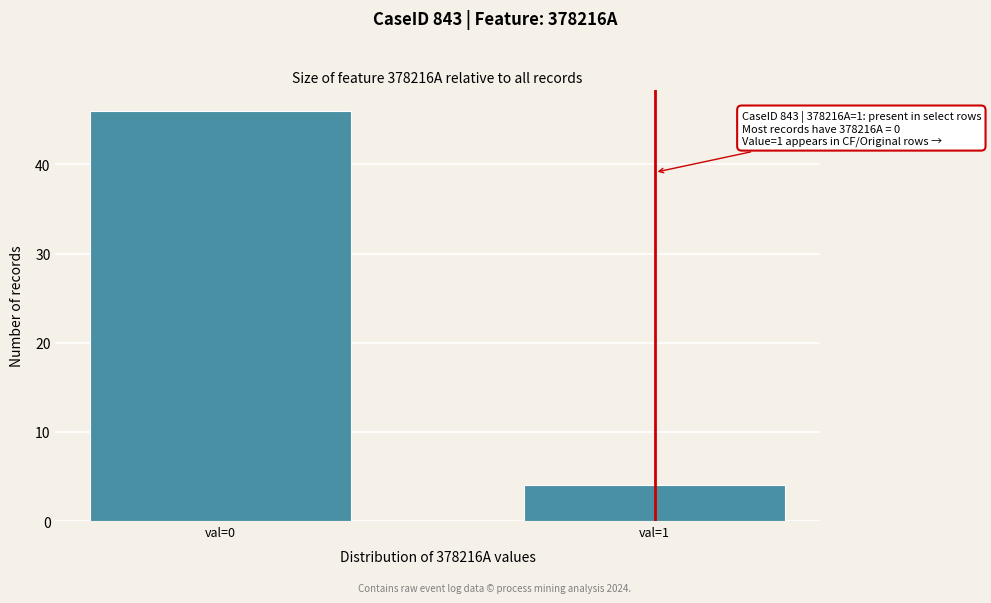

Reading right to left, transcribe all the data shown in this chart.

val=1=4	val=0=46